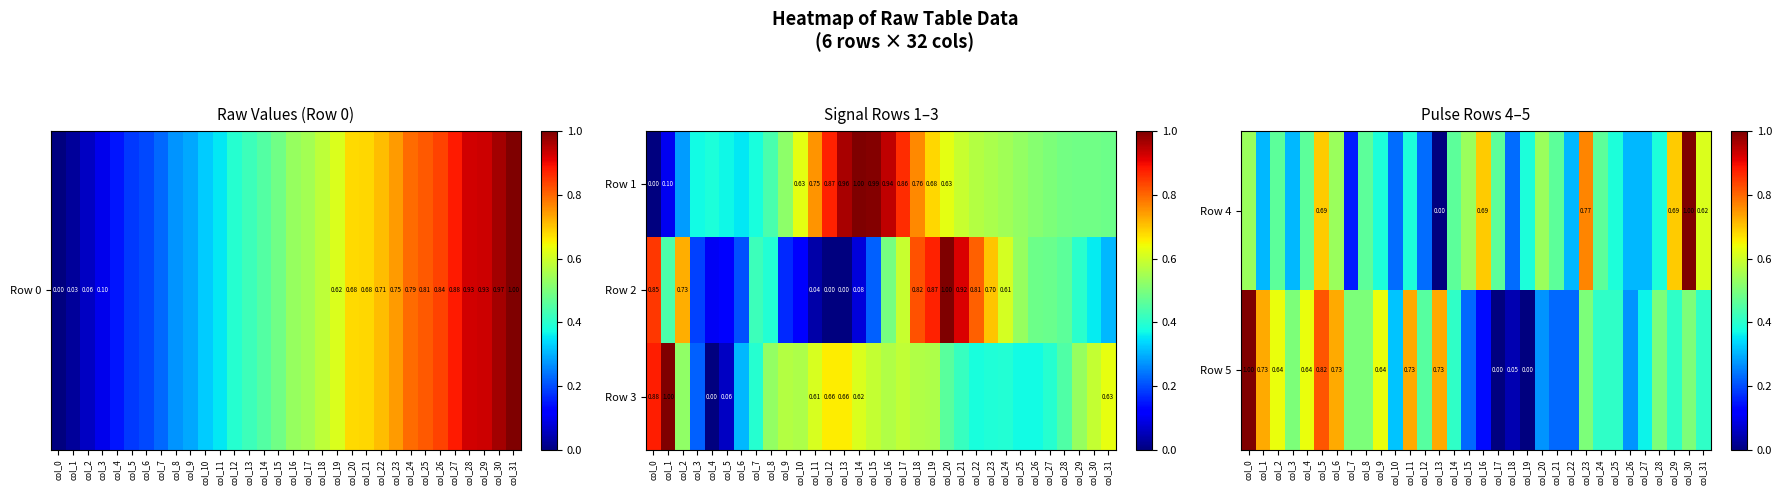

The Row 3 series shows 0.2 at col_22. True or false?

False